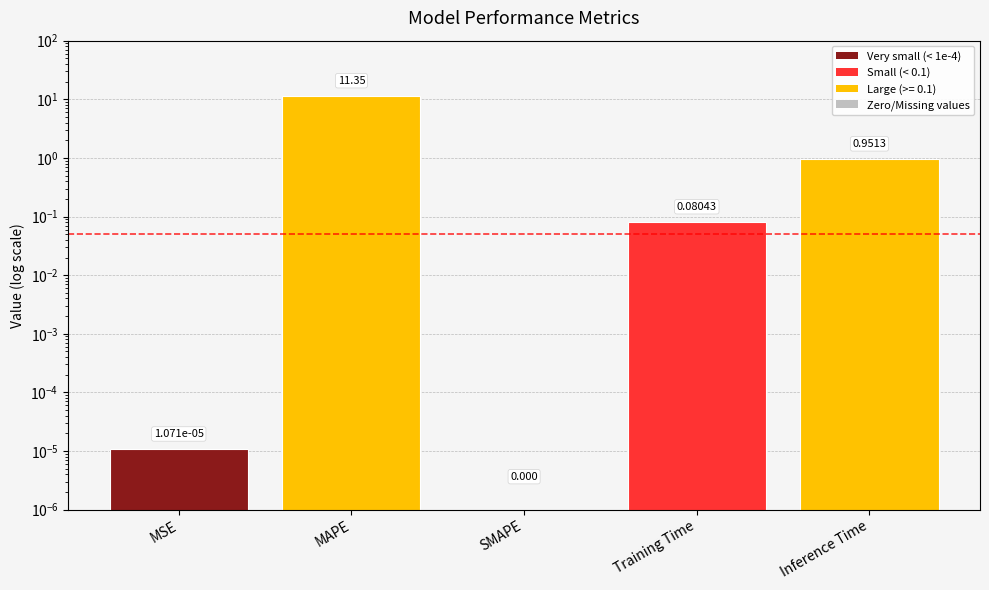

What is the label of the 2nd bar from the left?

MAPE